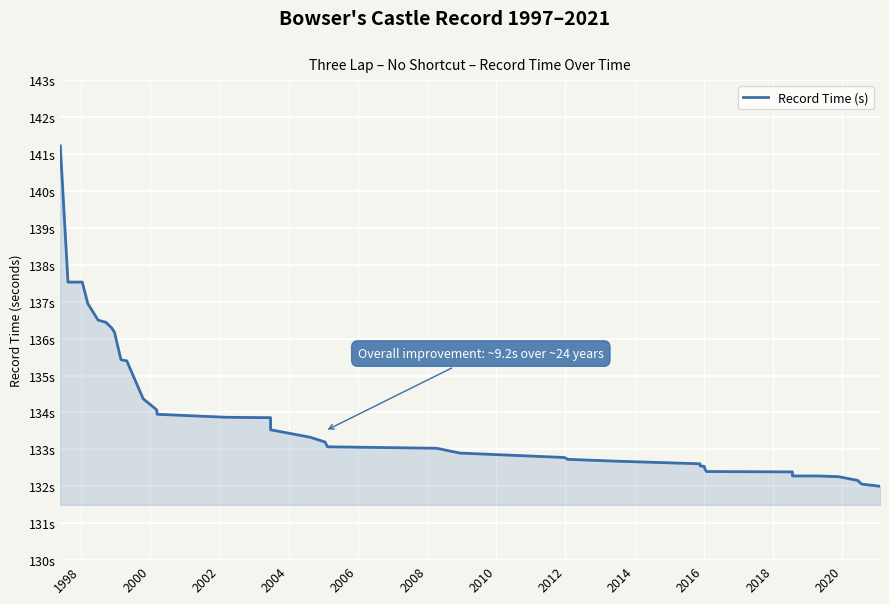

What is the value of the 16th point from the left?

133.9